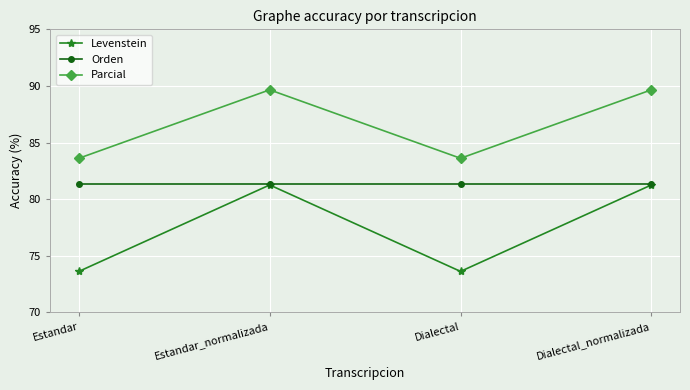

What is the greatest value displayed?

89.7